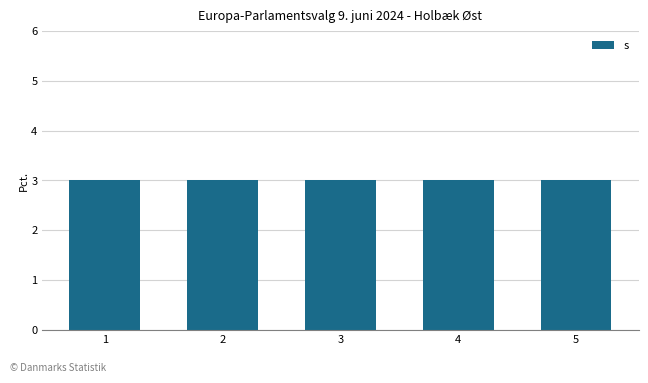

Where is the data nearest to the value 3?

j=3